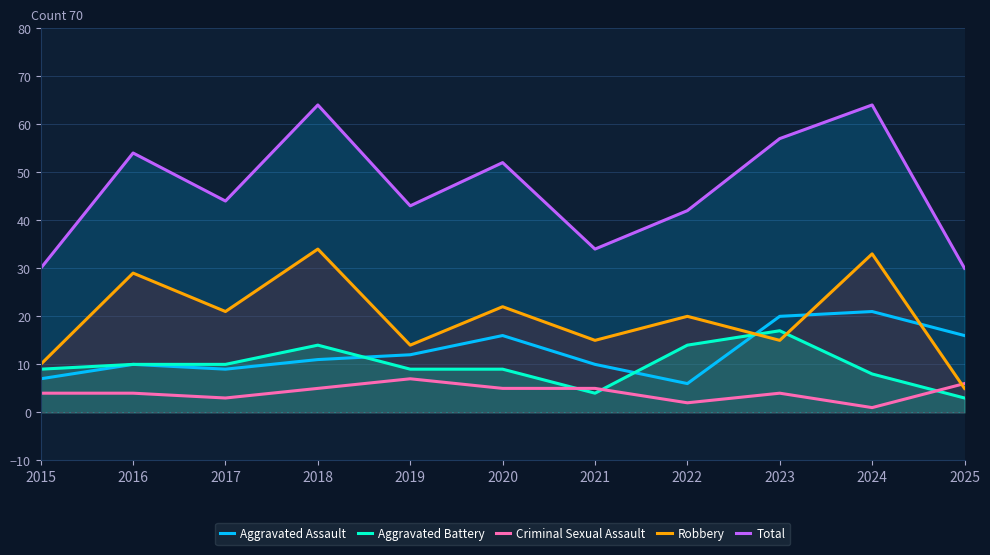

How many data points in Total are less than 44?

5